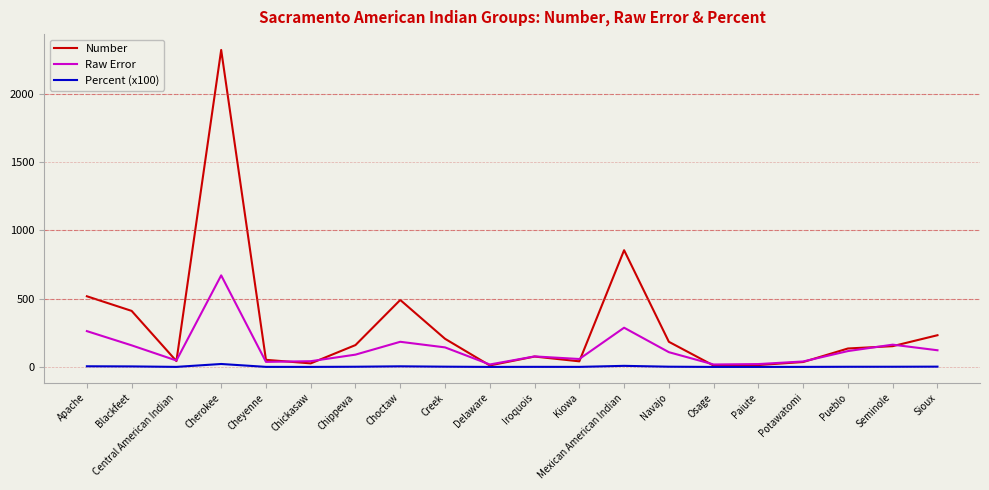

Which series has the largest total across all categories?

Number